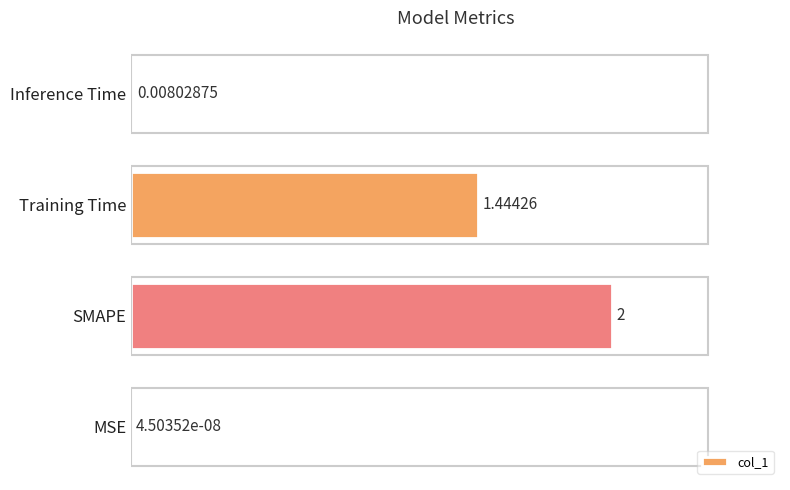

At which label is the value closest to 1?

Training Time